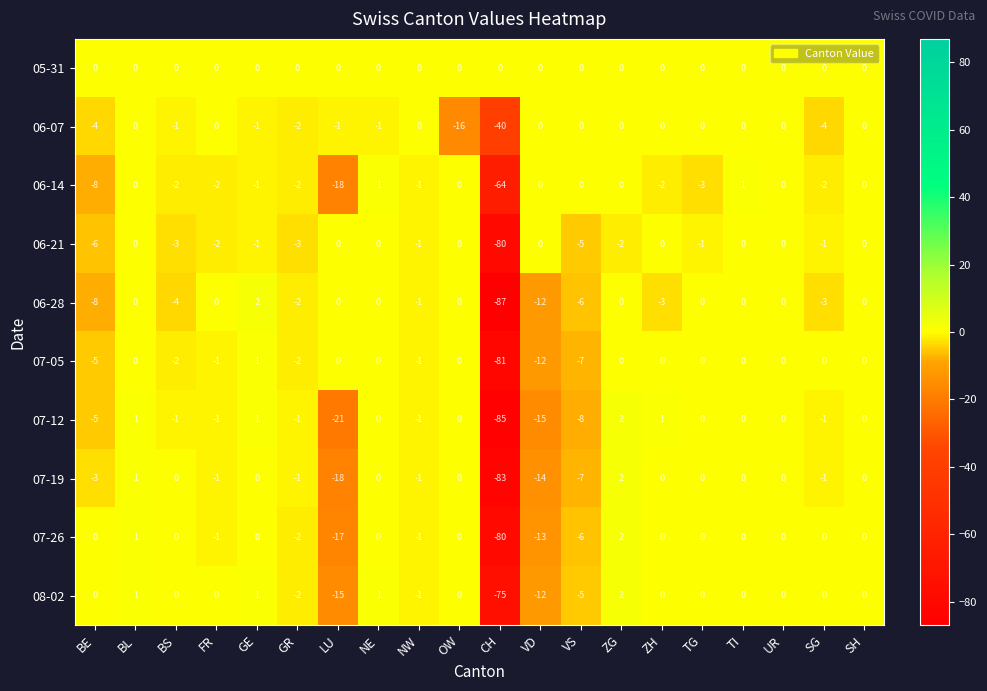

The value of 06-21 at SG is -1. True or false?

True